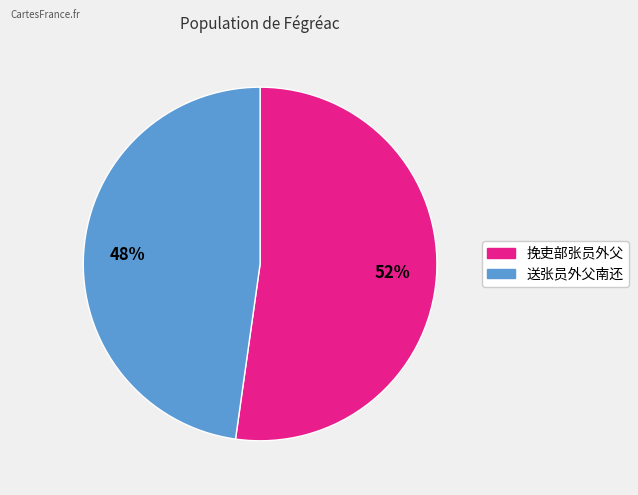

Is it true that 送张员外父南还 is 48% of the pie?

True